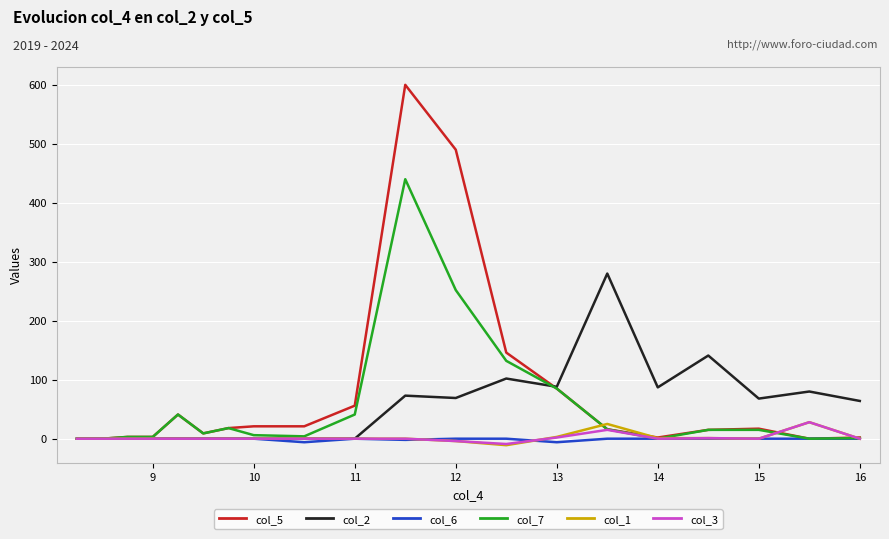

What is the average value of the col_6 series?

-1